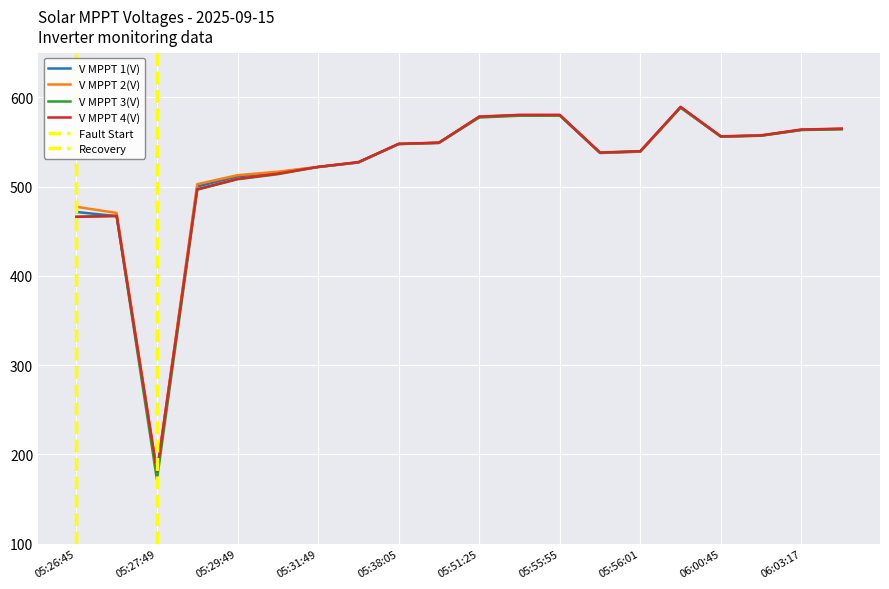

What is the lowest value of the V MPPT 4(V) series?

181.0